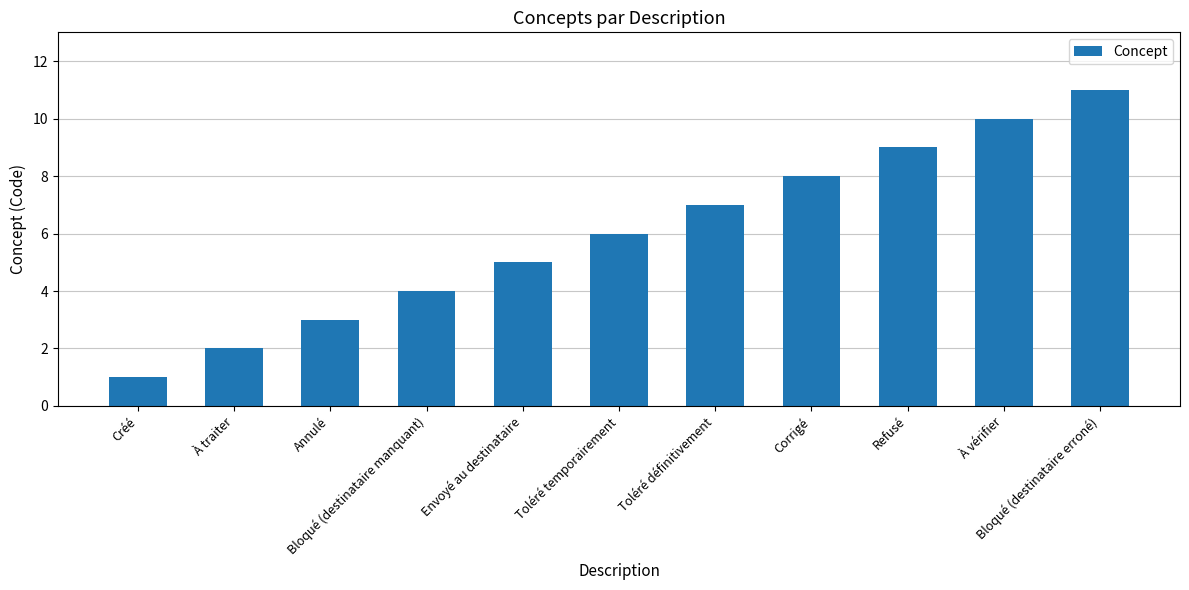

The chart shows a value of 8 at Corrigé. True or false?

True